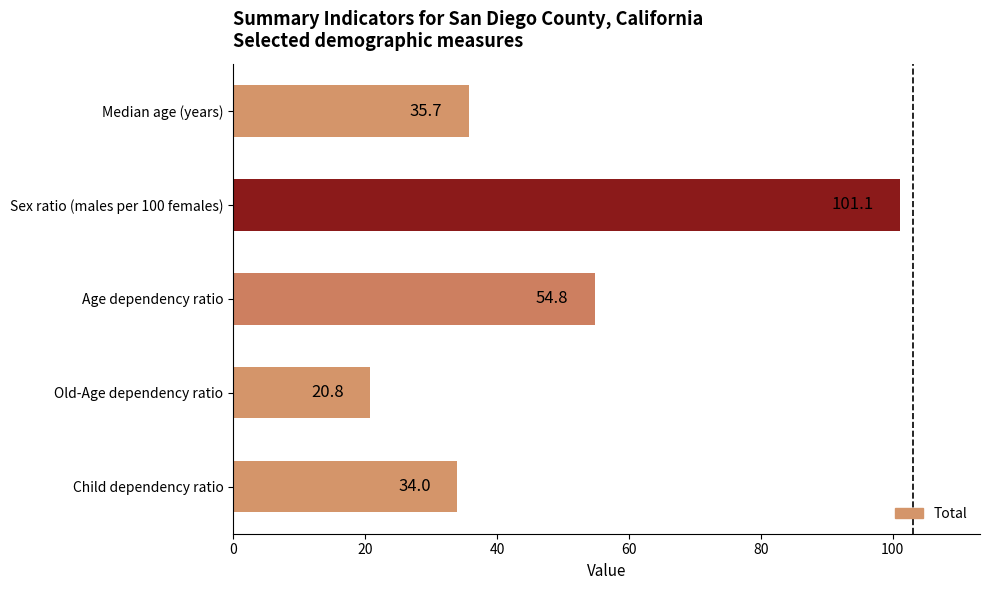

What is the difference between the second highest and minimum values?

34.0